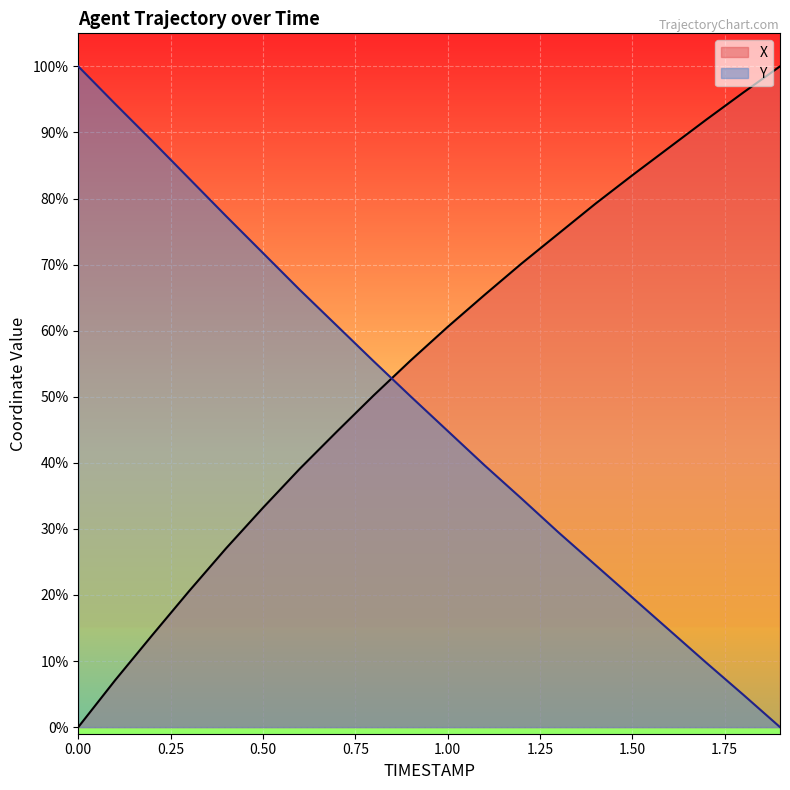

How many intersections are there between X and Y?

1